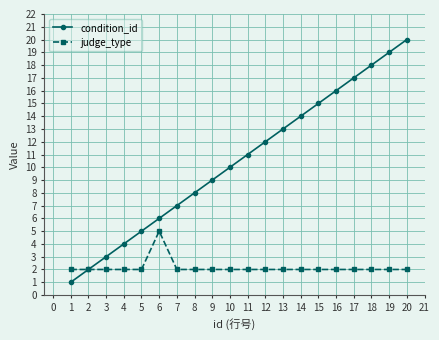

At which label is condition_id closest to 10?

10